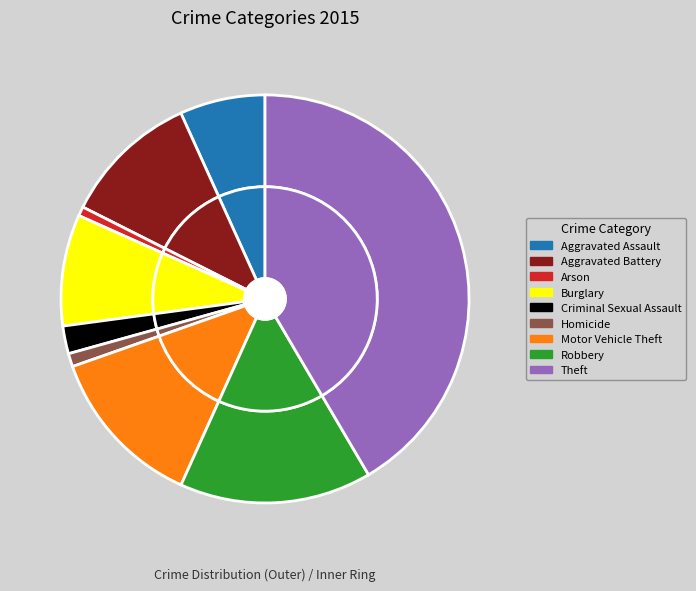

Combined, do Aggravated Battery and Theft account for over 50%?

Yes